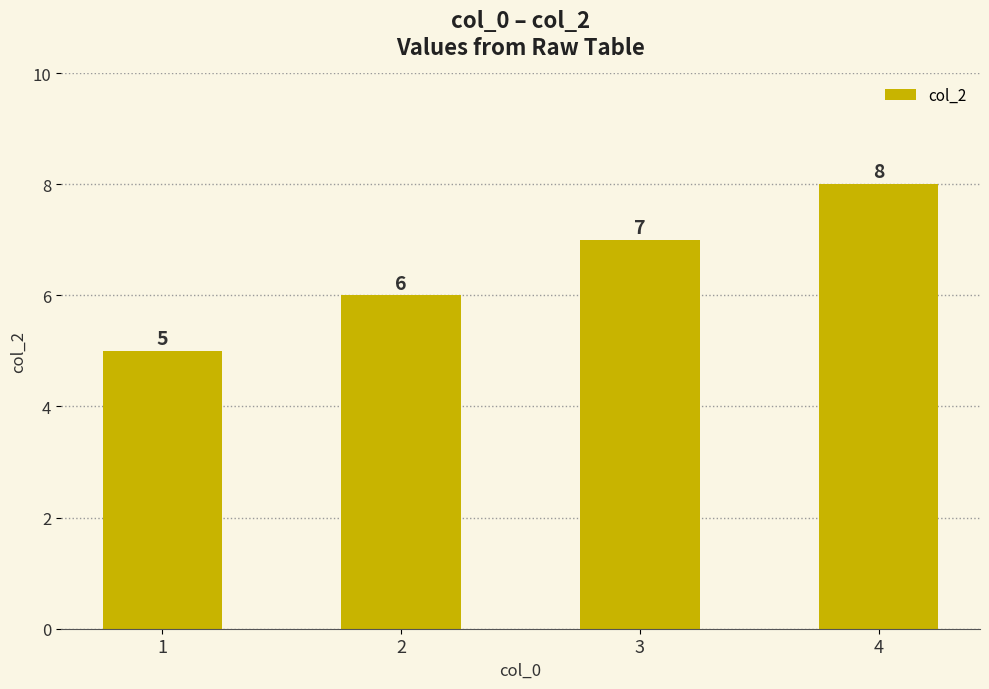

Count the values in the range 6 to 8.

3